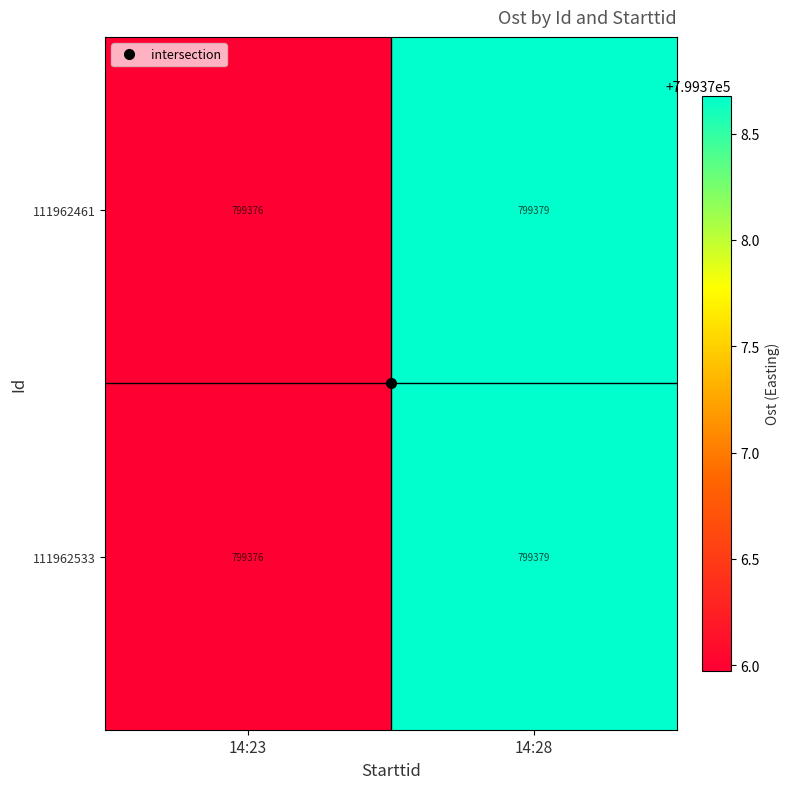

At which category is the sum across all series the highest?

14:28